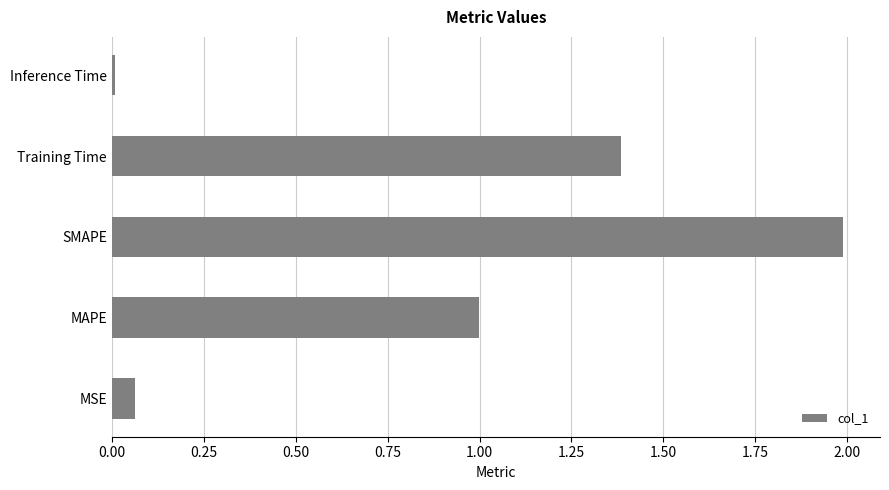

Rank the categories by value from highest to lowest.

SMAPE, Training Time, MAPE, MSE, Inference Time